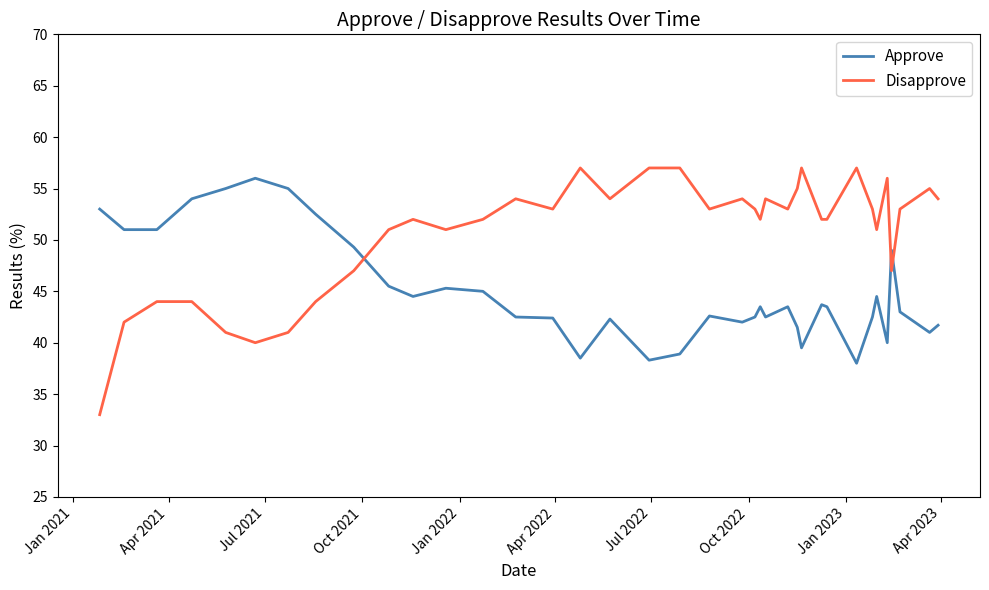

What is the sum of all Approve values?

1664.5